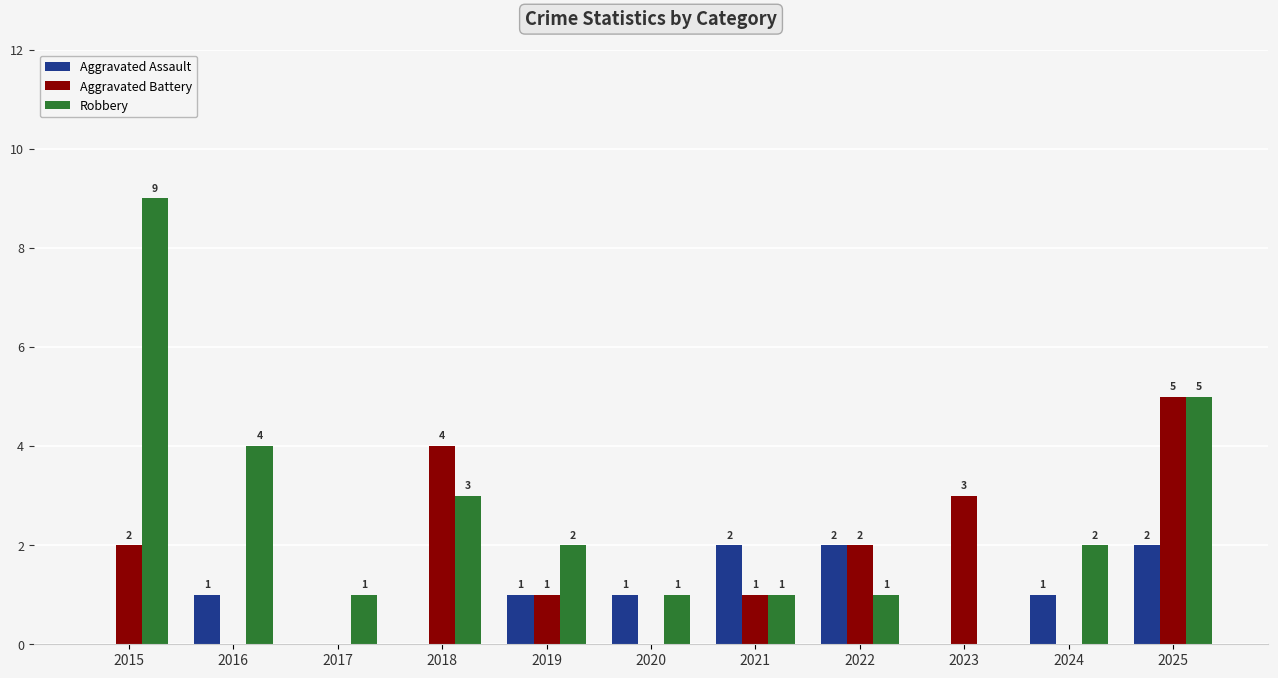

At which category is the sum across all series the highest?

2025